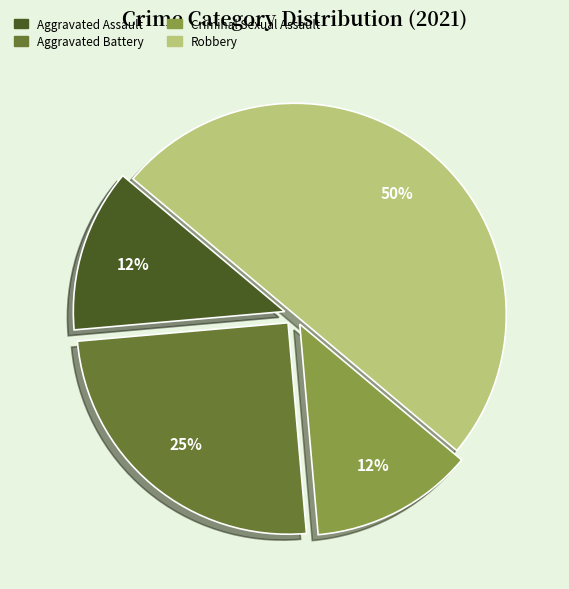

To the nearest percent, what percentage of the pie is Aggravated Battery?

25%